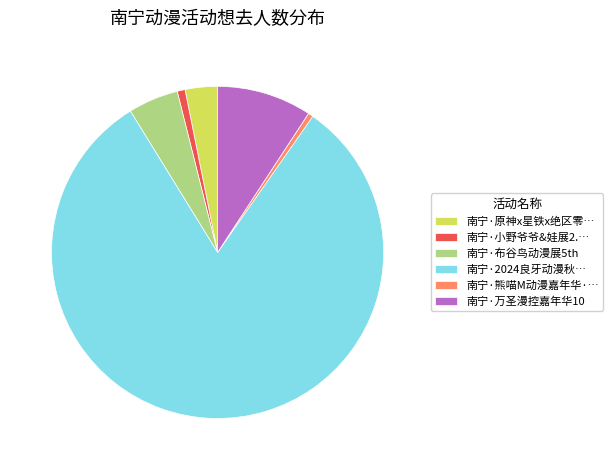

Between 南宁·小野爷爷&娃展2.… and 南宁·原神x星铁x绝区零…, which is larger?

南宁·原神x星铁x绝区零…